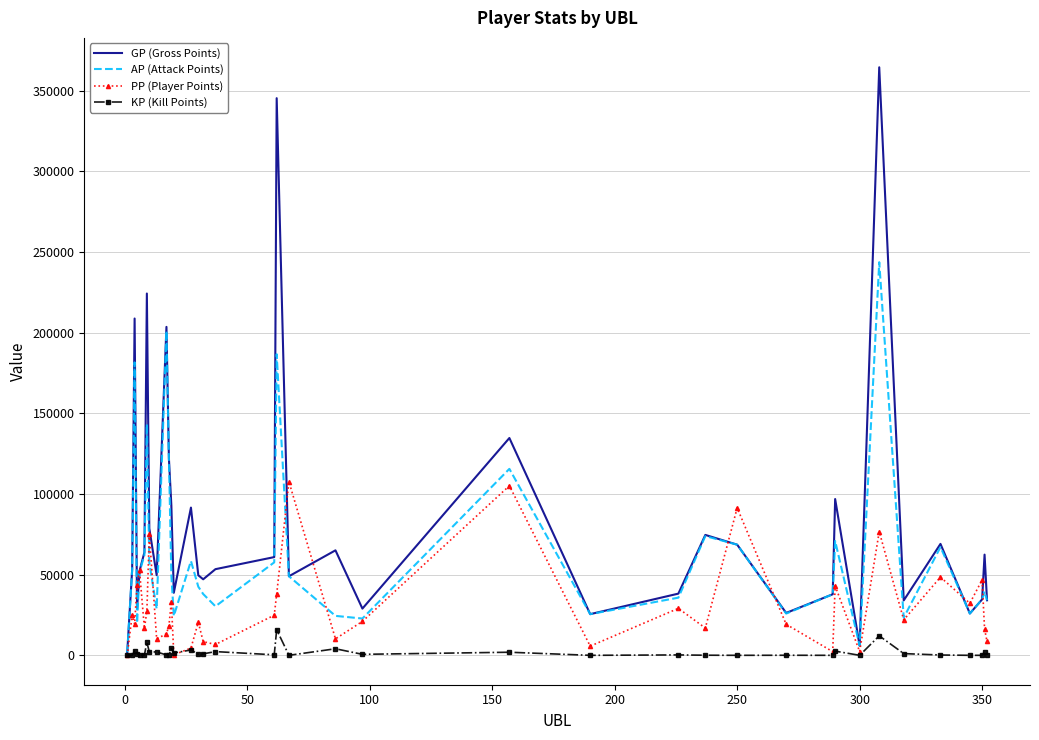

Which series has the largest total across all categories?

GP (Gross Points)